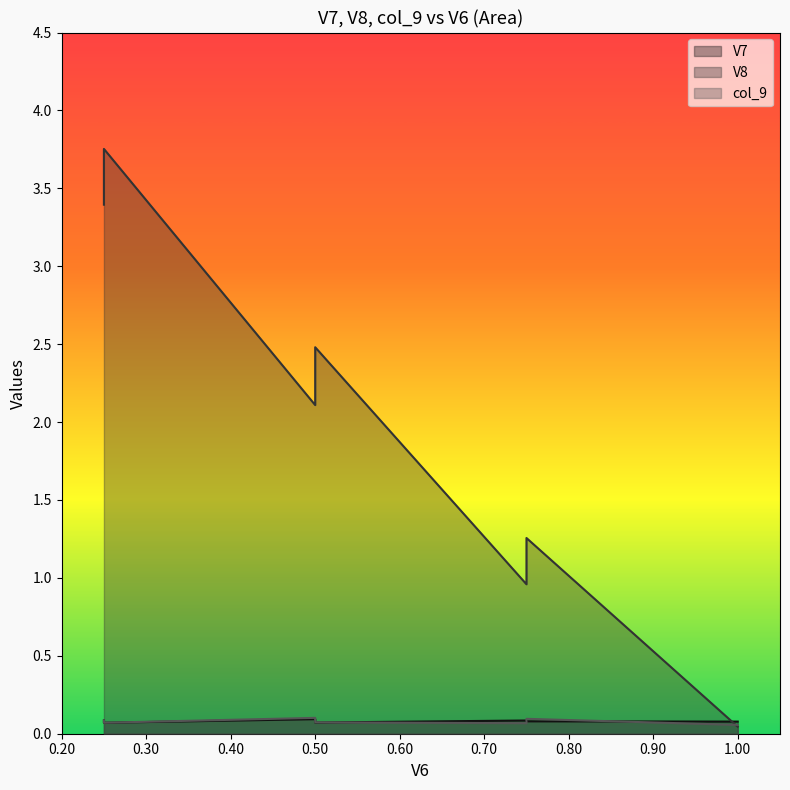

How many interior local valleys does the V8 series have?

1